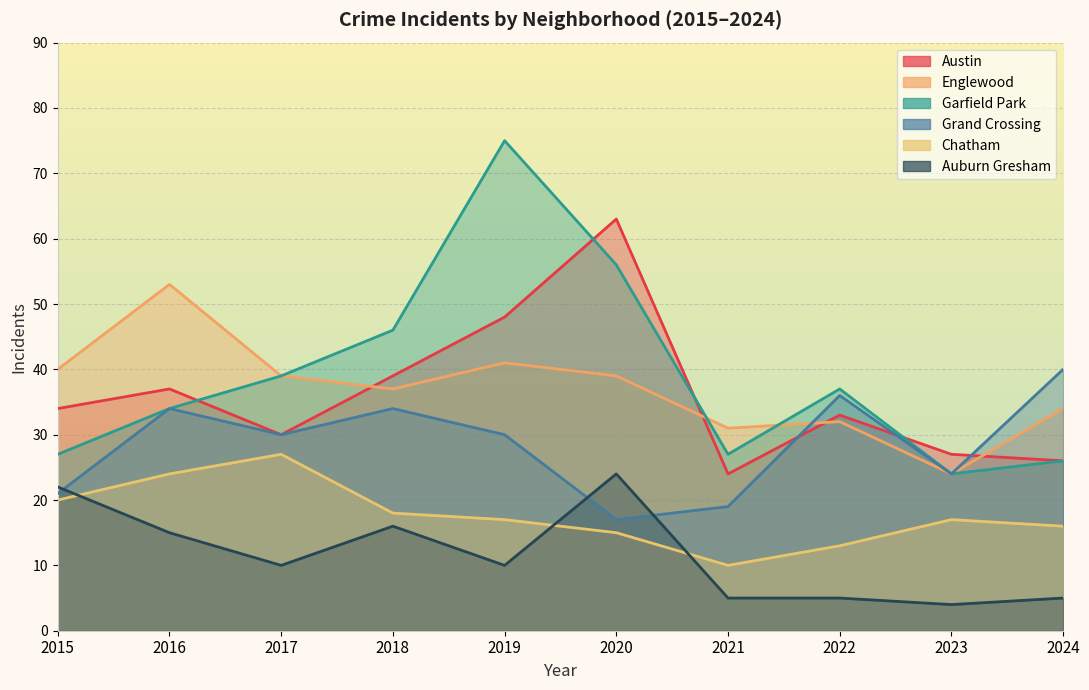

What are all the series names shown in the legend?

Austin, Englewood, Garfield Park, Grand Crossing, Chatham, Auburn Gresham